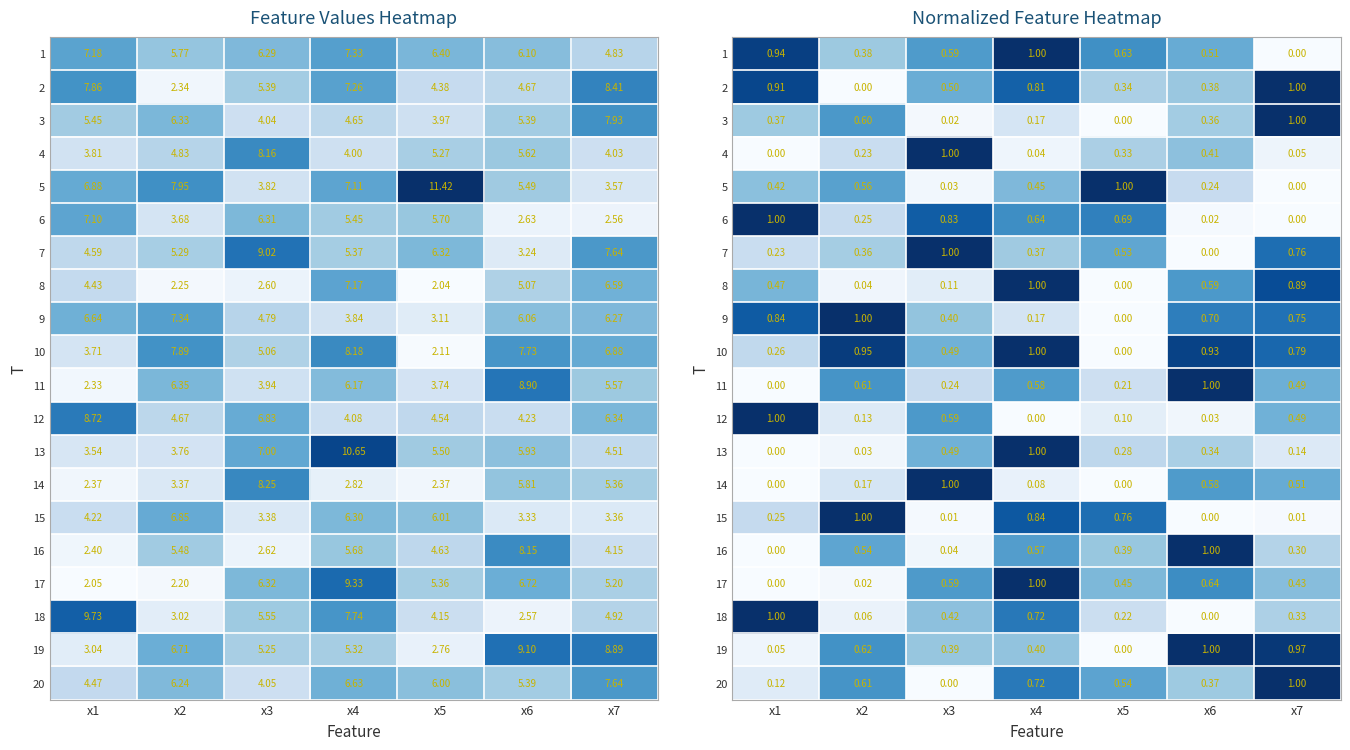

At which label is 20 closest to 0?

x3